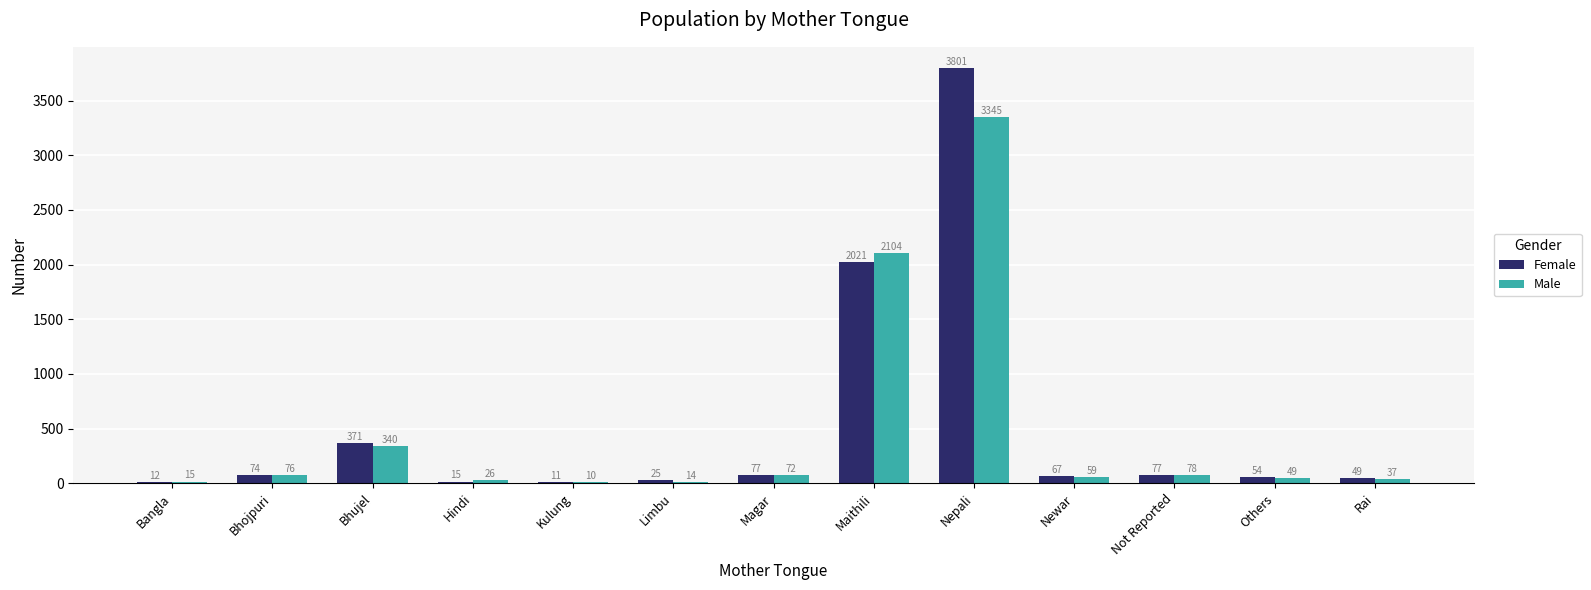

What is the total value across all series at Rai?

86